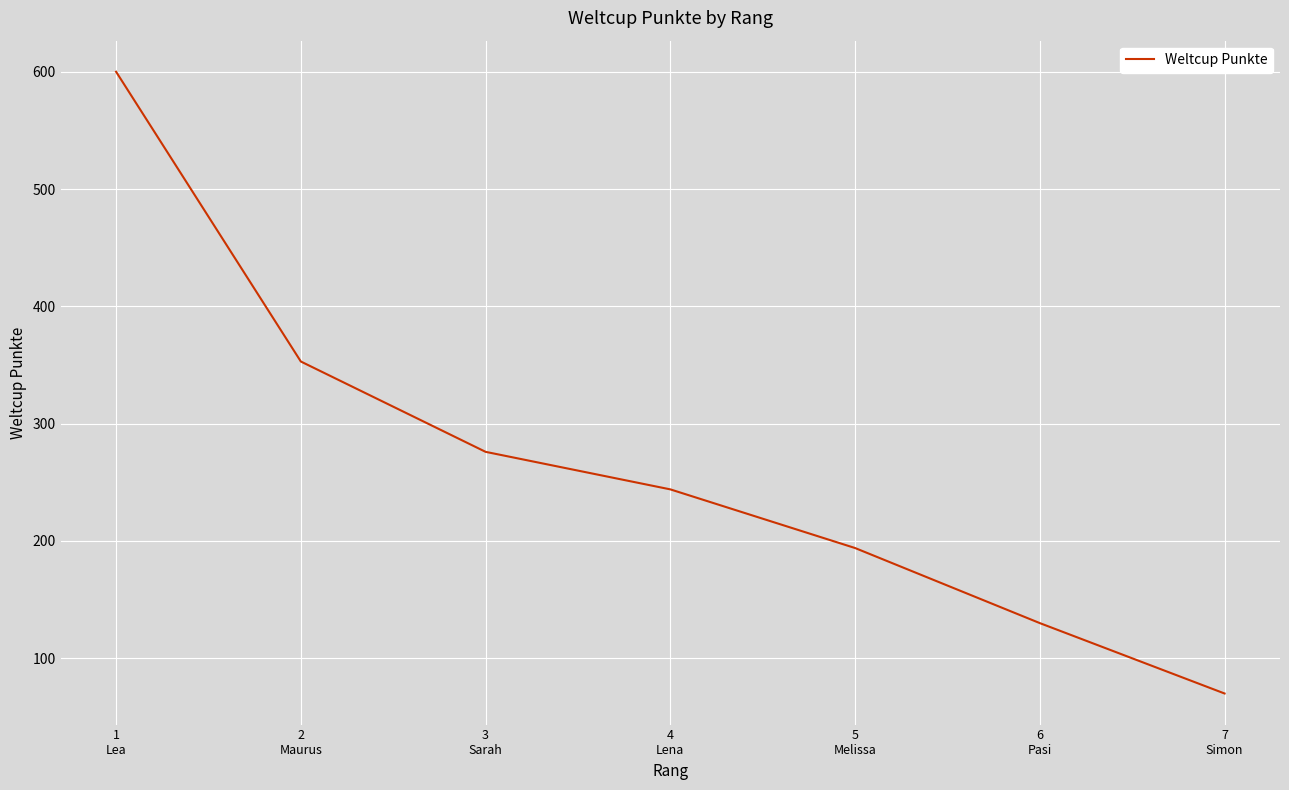

What is the change in value from 4
Lena to 5
Melissa?

-50